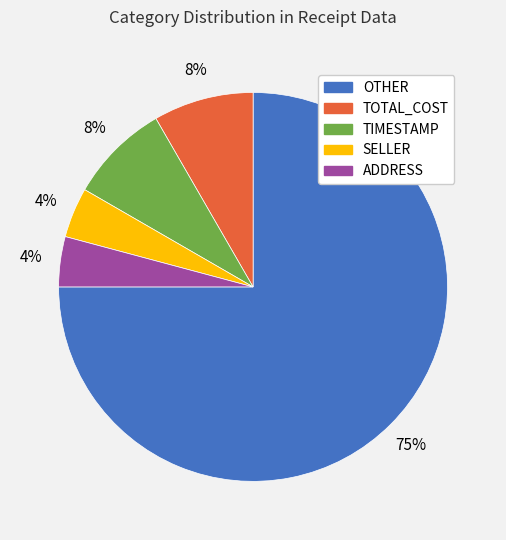

Is there a majority slice in this chart?

Yes